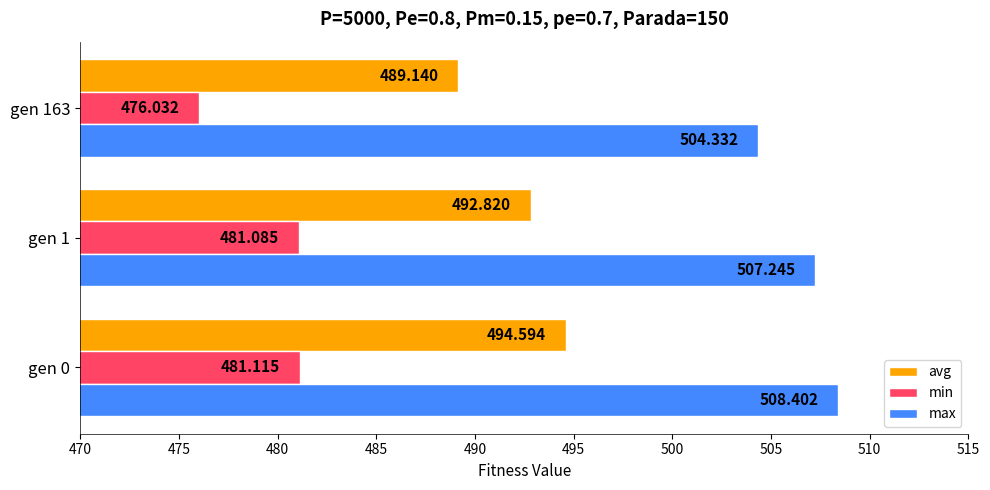

Which series changed the most between gen 1 and gen 163?

min